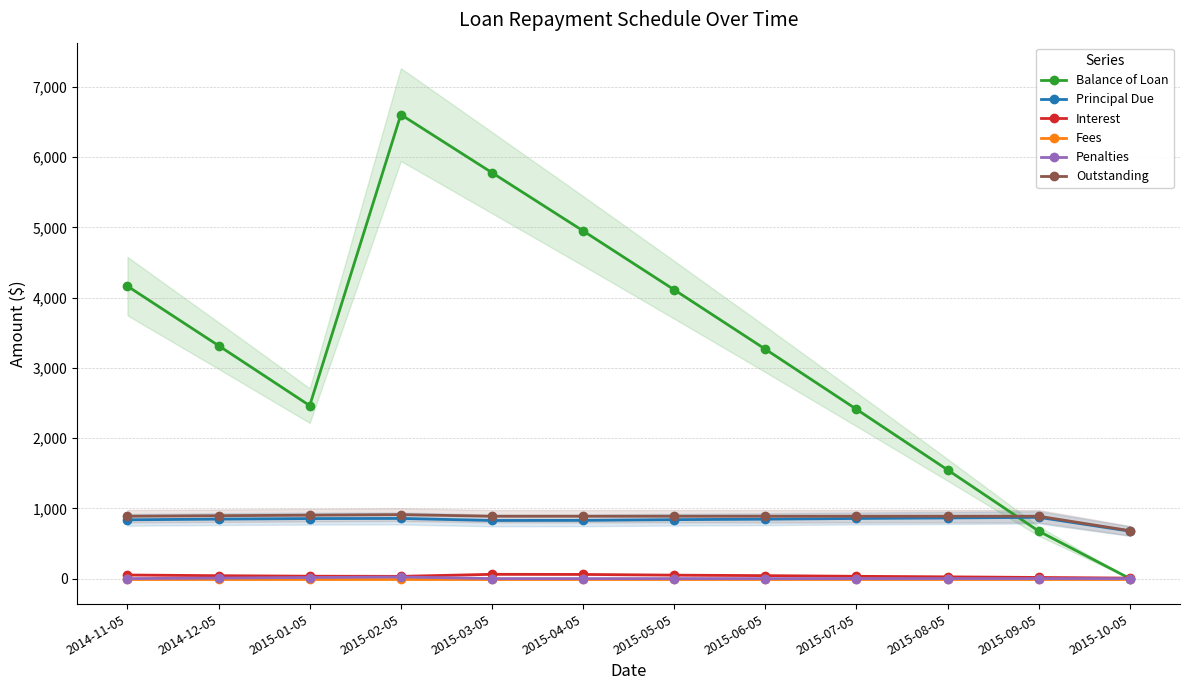

Where does the Principal Due series first go above 846?

2014-12-05